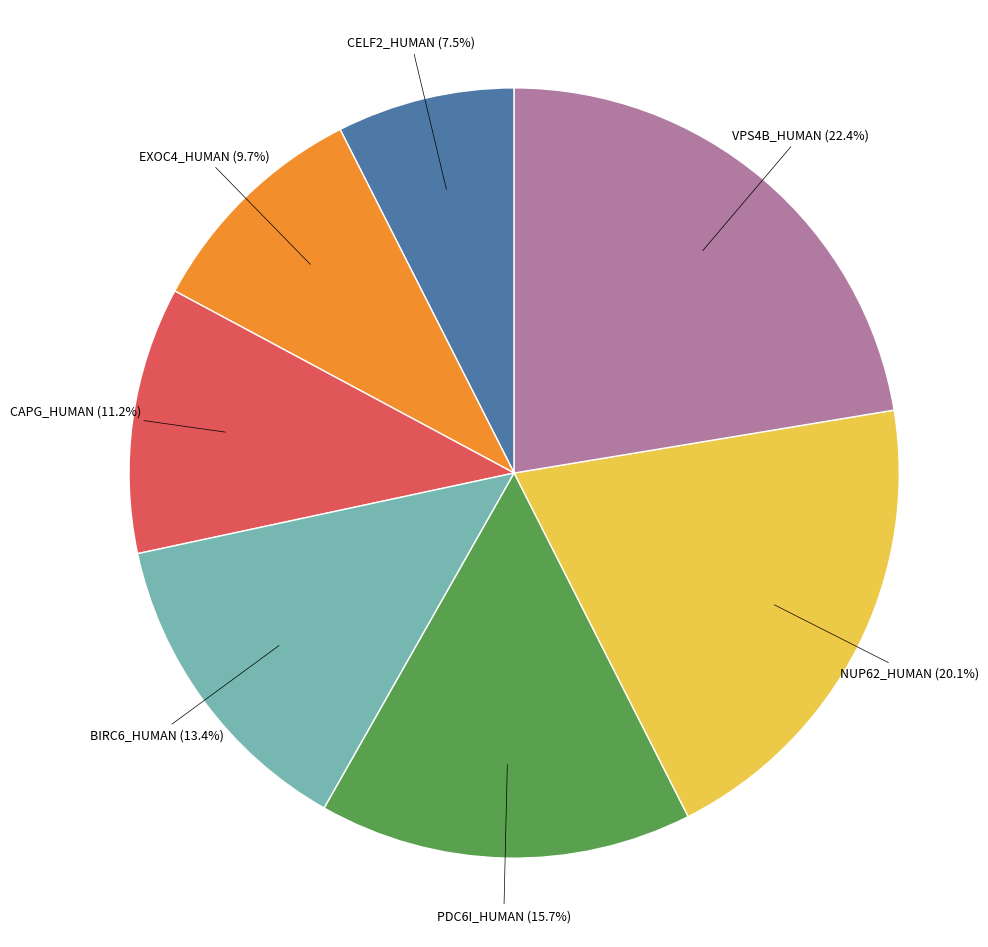

Is the sum of PDC6I_HUMAN and CELF2_HUMAN greater than half?

No